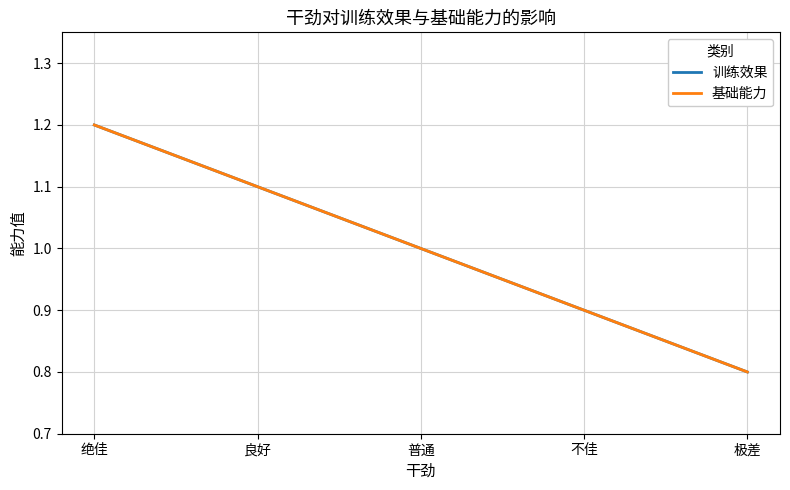

What is the highest value of the 训练效果 series?

1.2